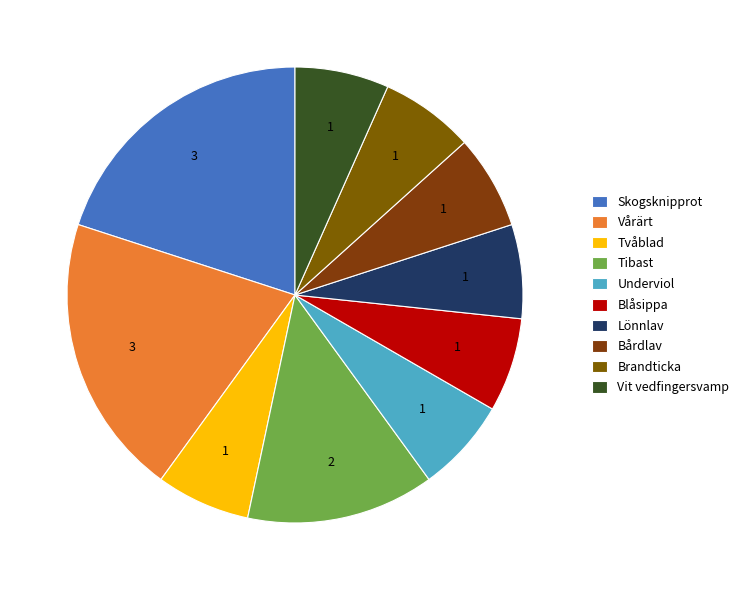

How many slices are in this pie chart?

10